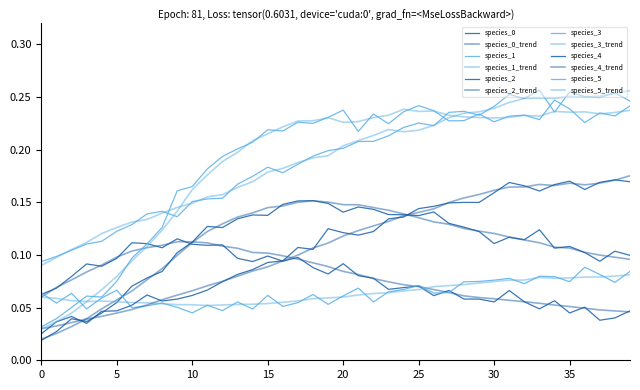

Does the chart display data point markers on the line(s)?

No